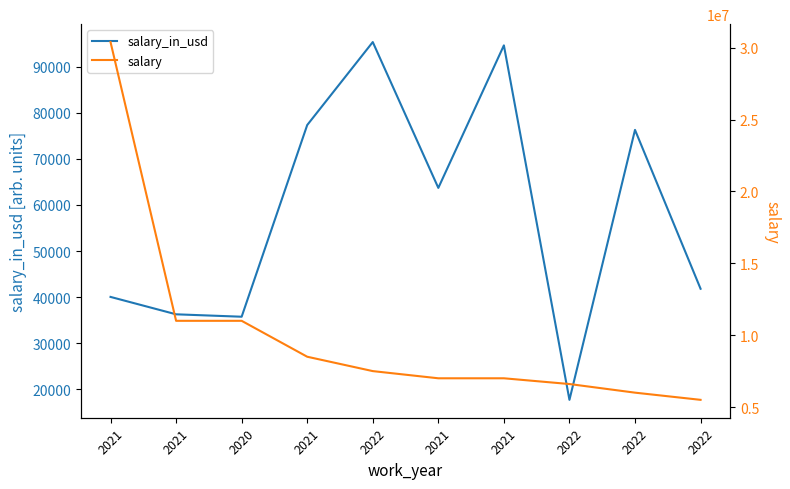

Which has a higher value, 2020 or 2021?

2021